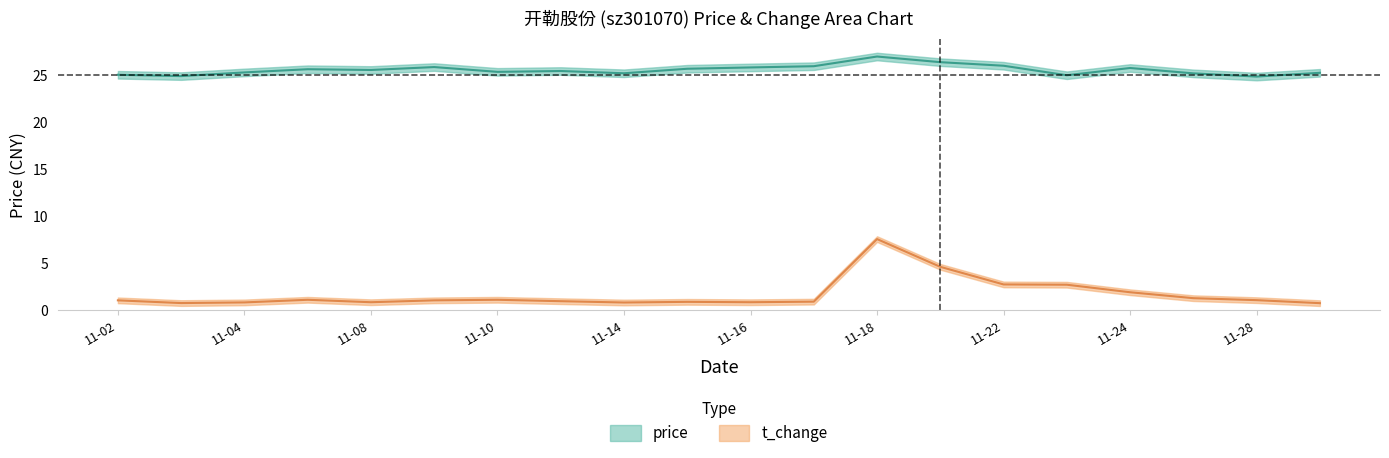

Reading right to left, transcribe all the data shown in this chart.

price: 25.2	24.9	25.2	25.8	25.0	26.0	26.4	27.0	25.9	25.8	25.7	25.2	25.4	25.4	25.9	25.6	25.6	25.3	24.9	25.0
t_change: 0.8	1.1	1.3	1.9	2.7	2.8	4.6	7.6	0.9	0.9	0.9	0.8	1.0	1.1	1.1	0.9	1.1	0.8	0.8	1.1